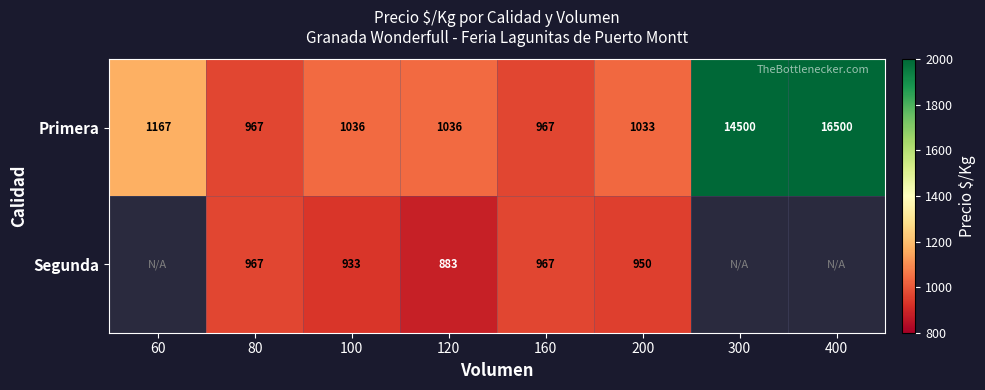

Which category has the lowest value across all series?

120